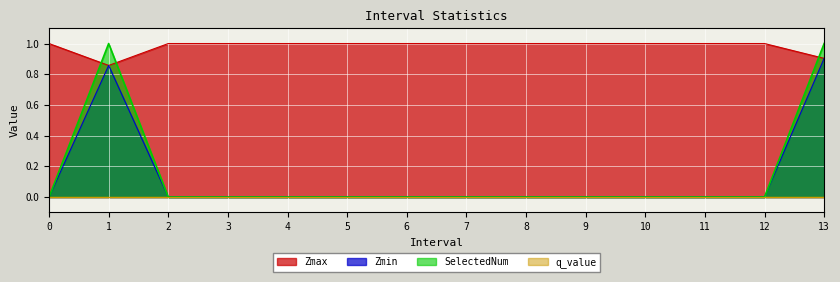

How many values in SelectedNum are above zero?

2